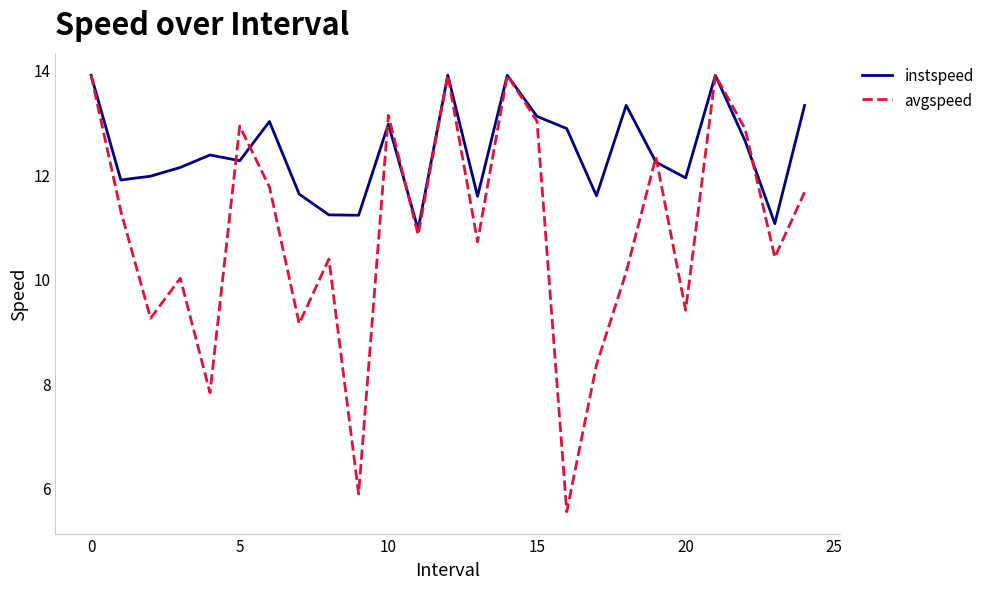

What is the smallest value displayed?

5.5